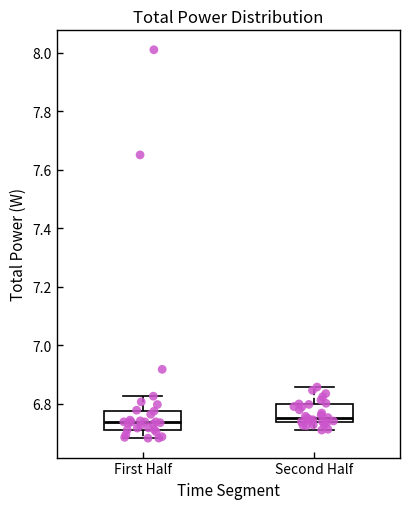

Reading left to right, read every box against the y-axis: the position of its median line, the range the box covers, and the ends of its whiskers. The values are not printed on the chart, so give them approximately, as read against the axis.

First Half: median 6.74, box 6.72 to 6.78, whiskers 6.68 to 6.82
Second Half: median 6.76, box 6.74 to 6.80, whiskers 6.70 to 6.86